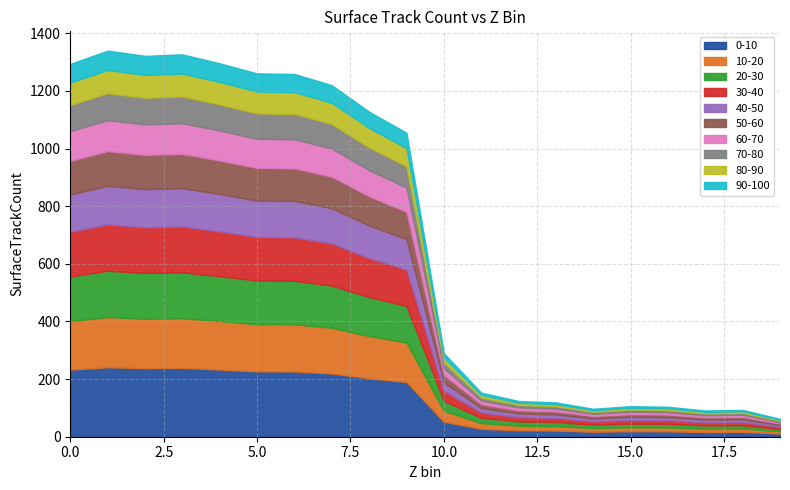

Is it true that the value at 15 is 106?

True